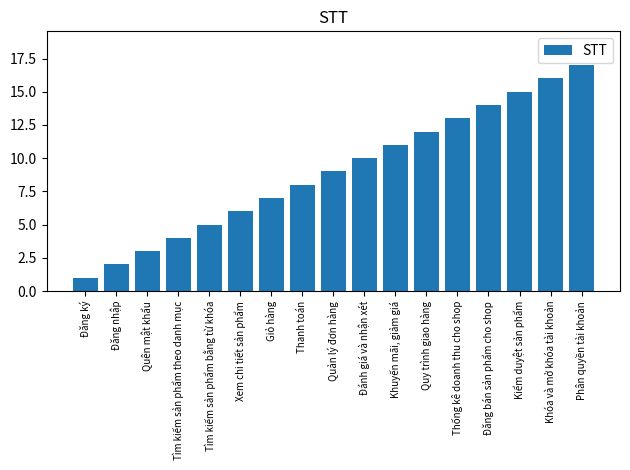

Which label corresponds to the smallest value in the chart?

Đăng ký